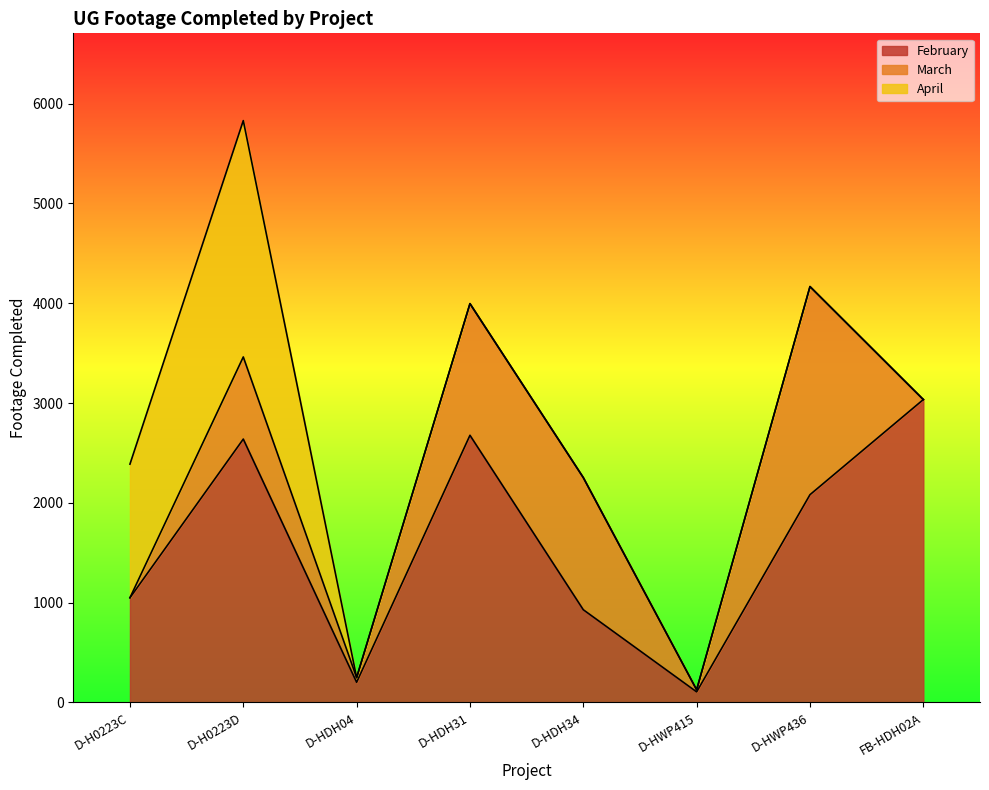

What is the label of the 7th point from the right?

D-H0223D